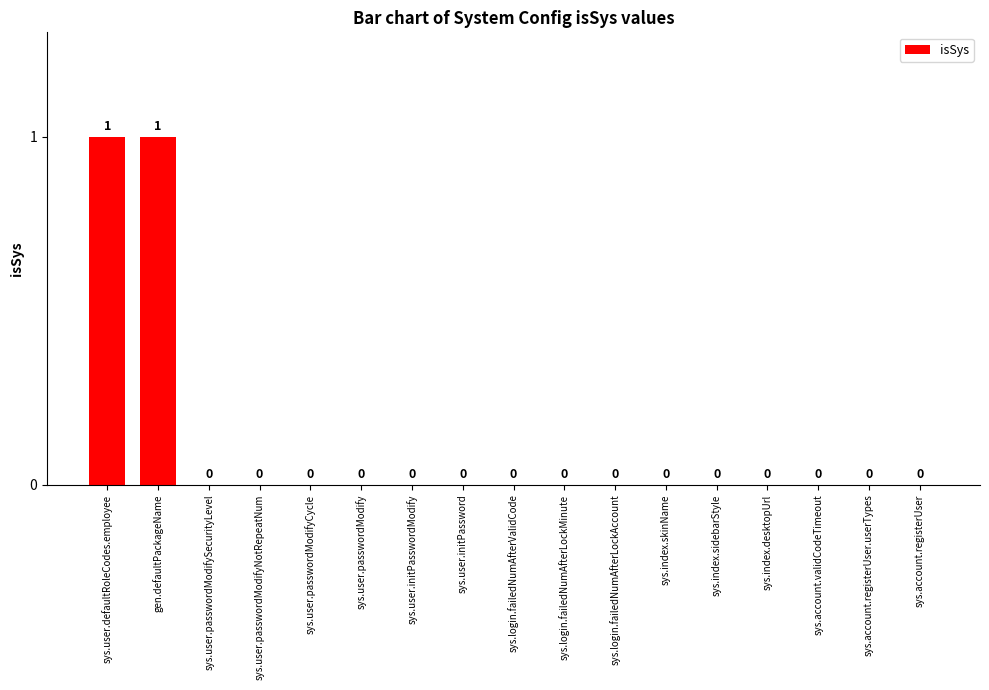

True or false: the data shows 0 at sys.user.passwordModifyCycle.

True